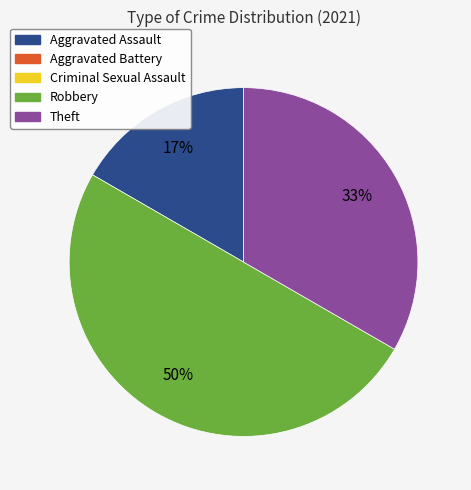

To the nearest percent, what is the average slice percentage?

33%